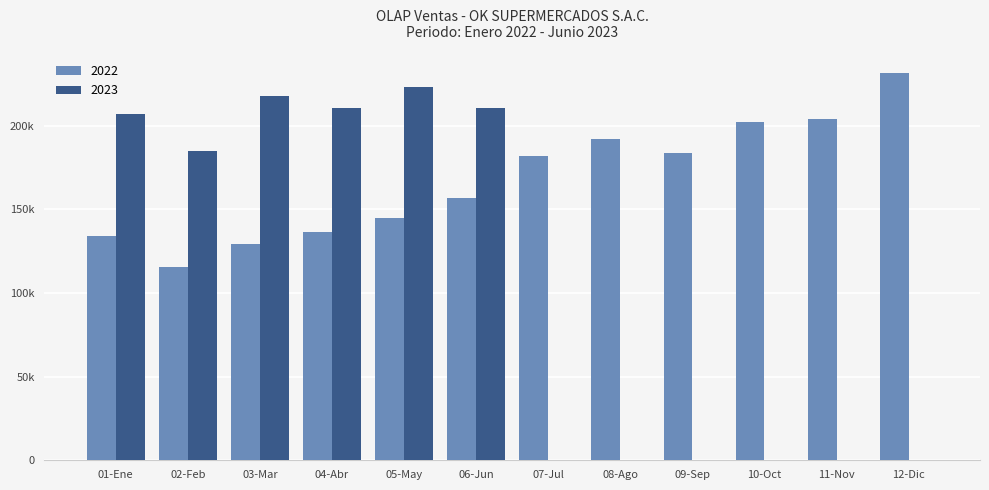

Are the bars horizontal?

No